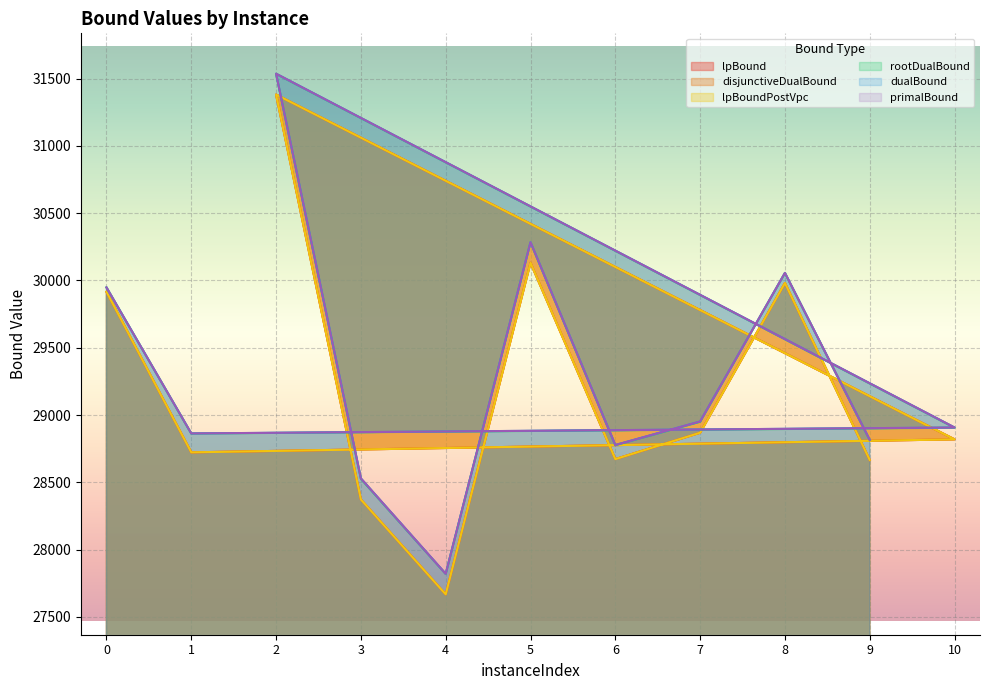

What is the label of the 10th point from the right?

1